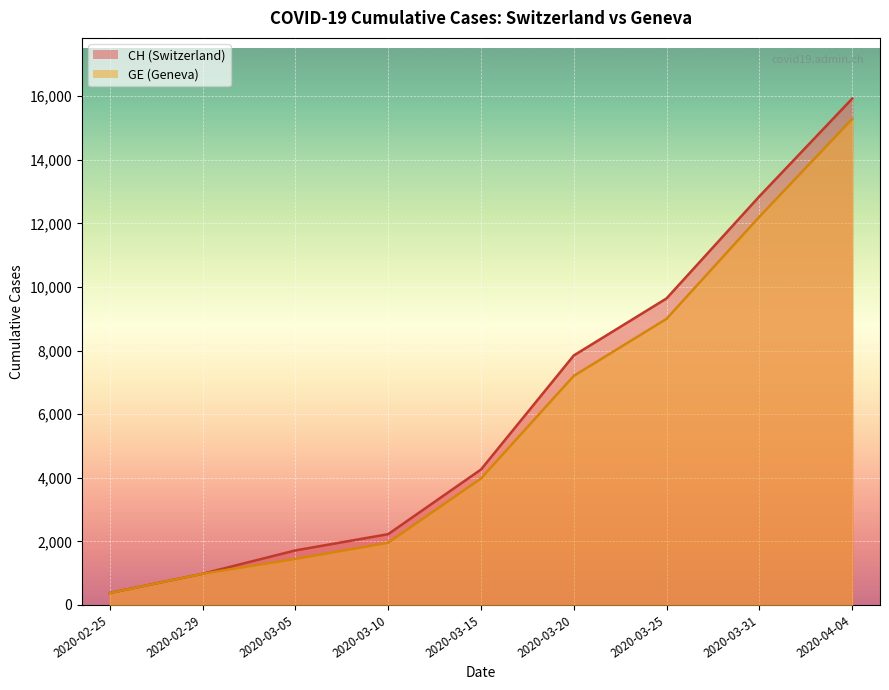

True or false: CH and GE cross at least once.

False